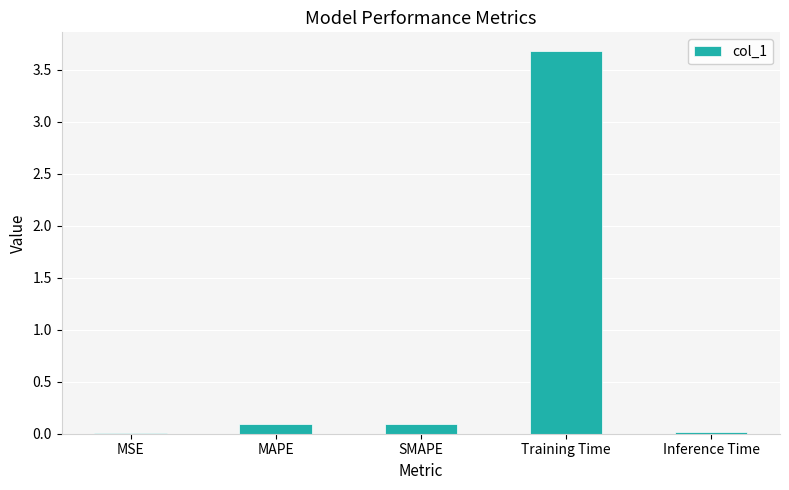

Are the bars horizontal?

No